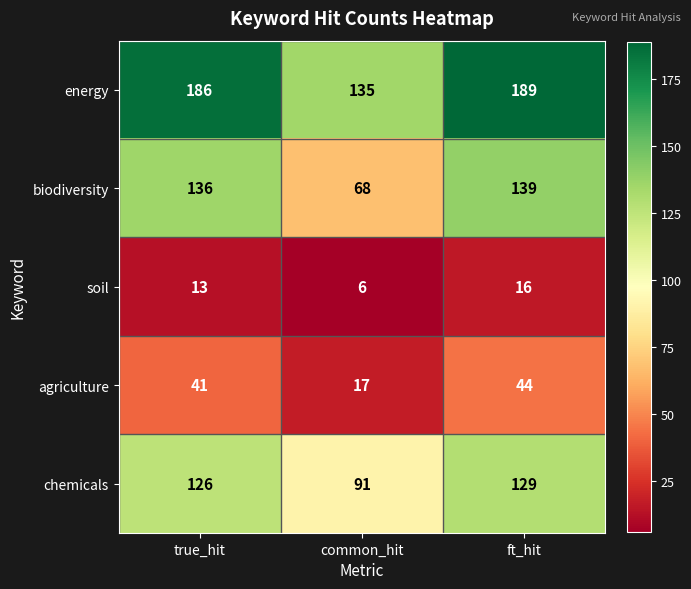

Is it true that chemicals equals 171 at ft_hit?

False